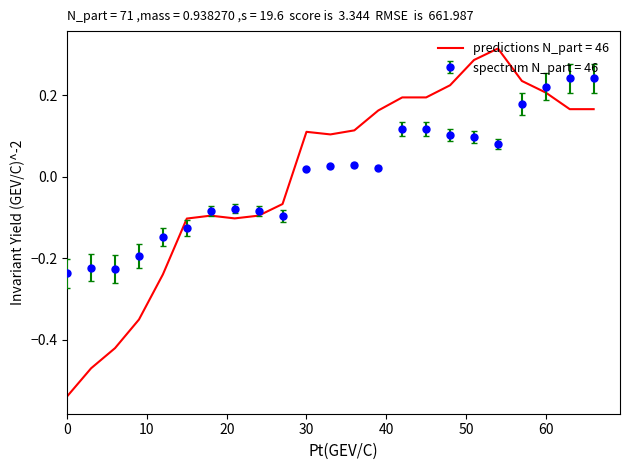

Rank the series by their maximum value, from highest to lowest.

predictions N_part = 46, spectrum N_part = 46